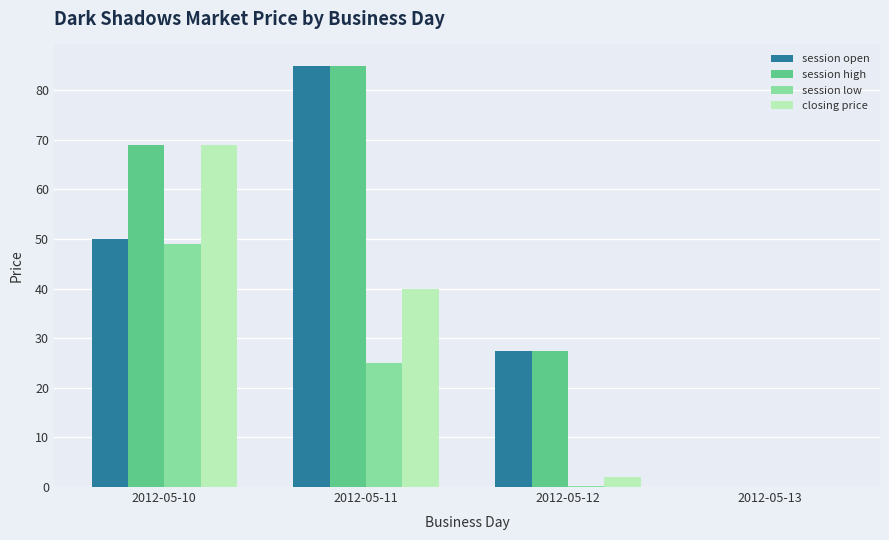

Does the chart contain stacked bars?

No